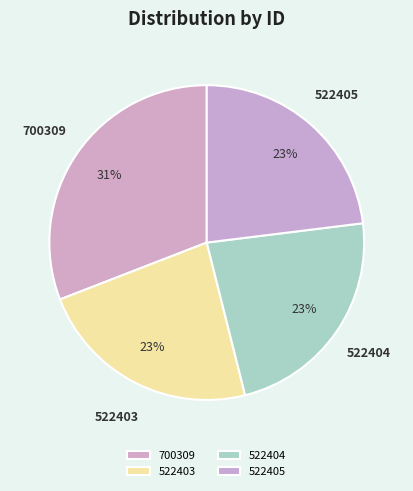

Is the sum of 522404 and 522405 greater than half?

No